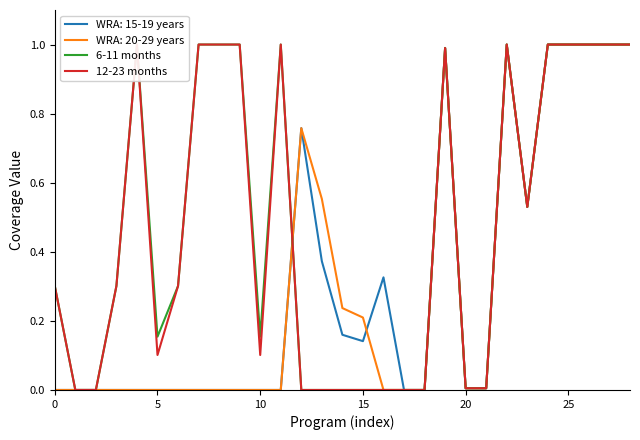

What is the difference between the 6-11 months values at 10 and 21?

0.1